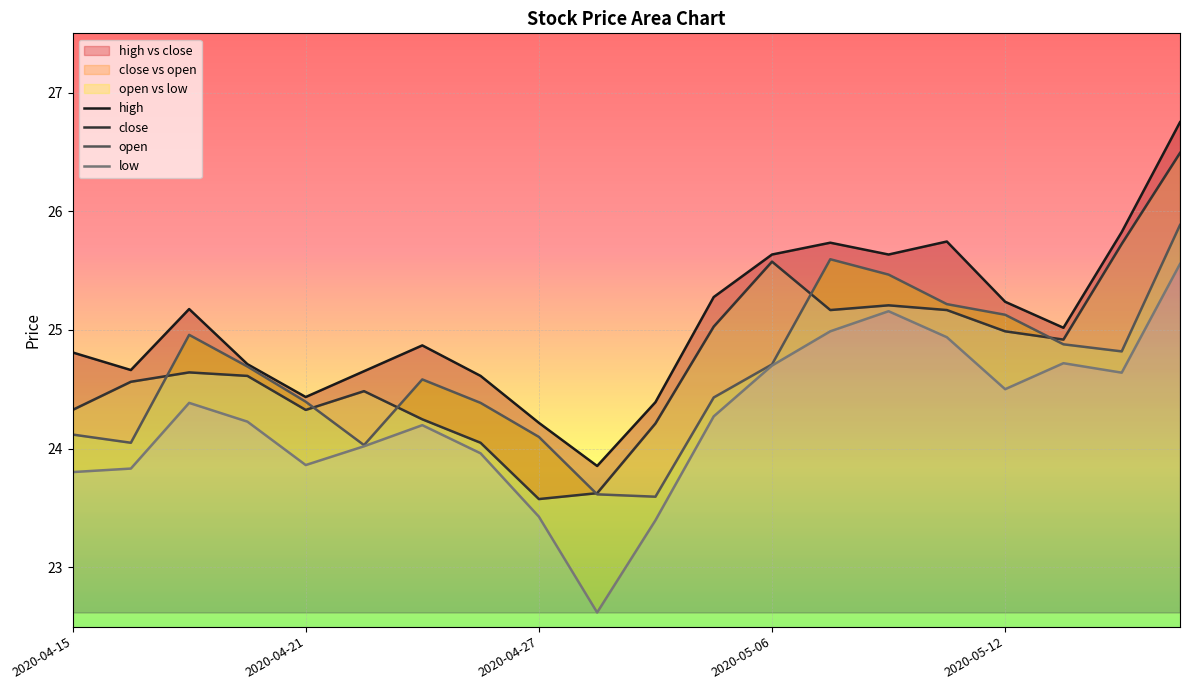

At which label is high closest to 25?

2020-05-13